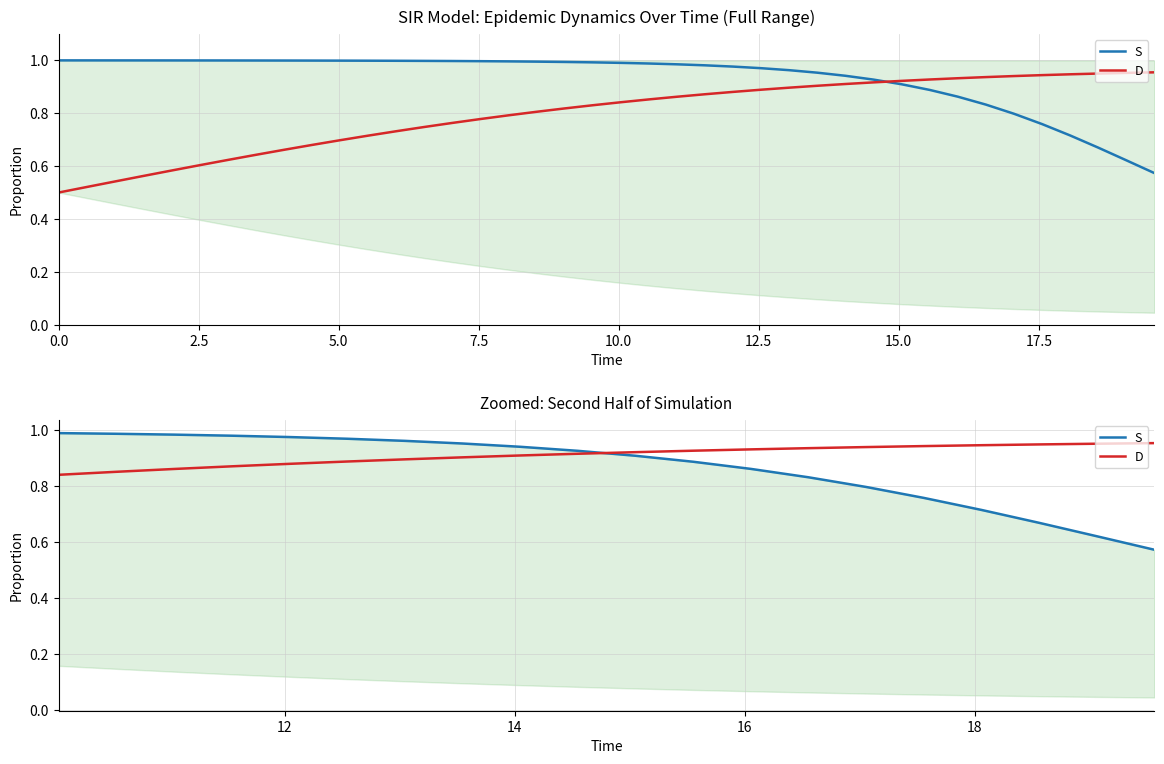

True or false: D has more than 1 interior local peaks.

False